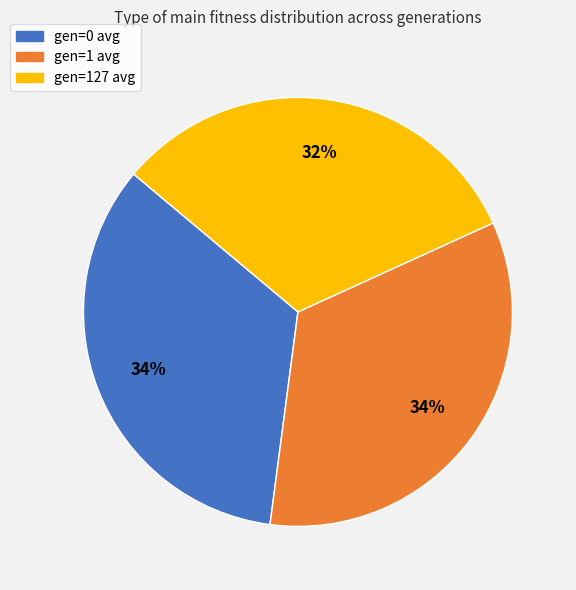

Approximately how many times larger is the value at gen=1 avg compared to gen=0 avg?

1.0